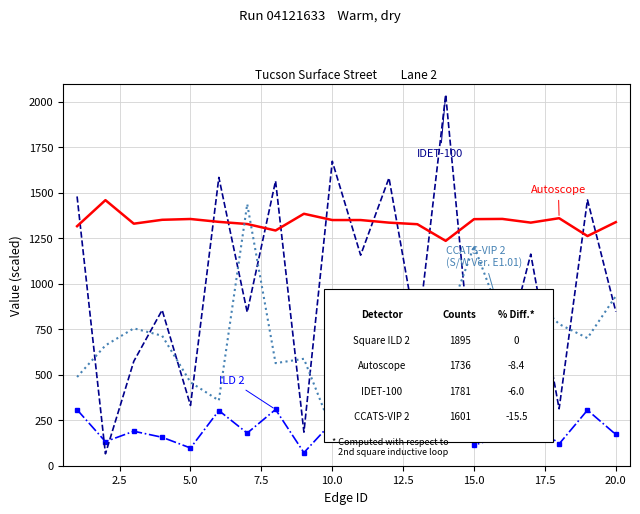

What is the maximum value shown in the chart?

2039.7